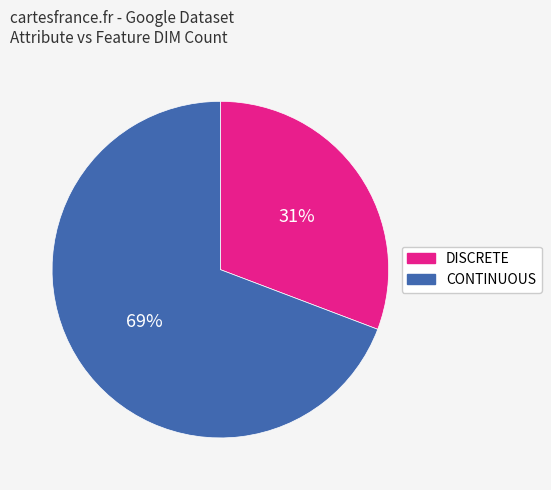

How many slices are in this pie chart?

2